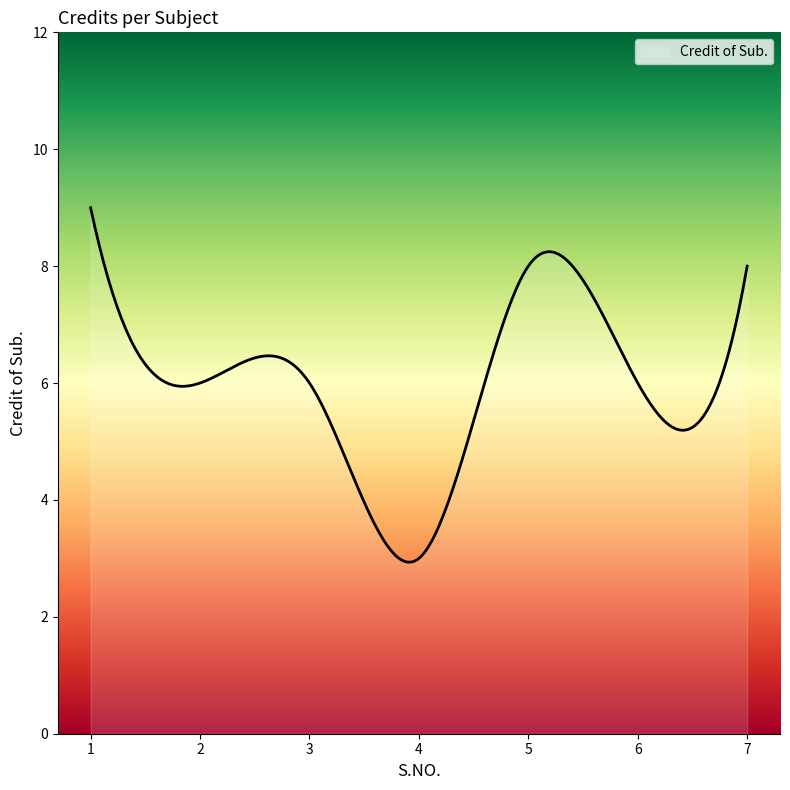

Does the chart have visible grid lines?

No